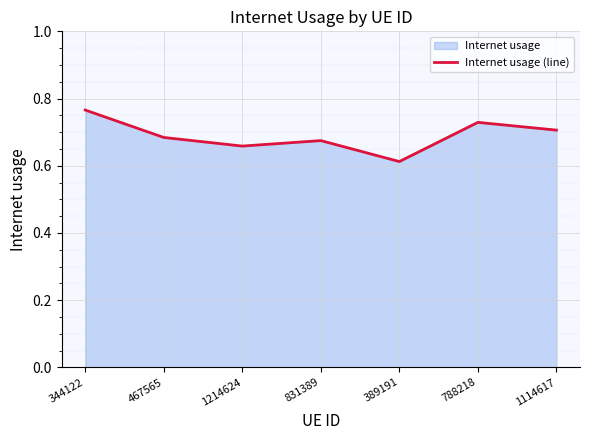

Reading left to right, extract all data points from this chart.

0.8	0.7	0.7	0.7	0.6	0.7	0.7